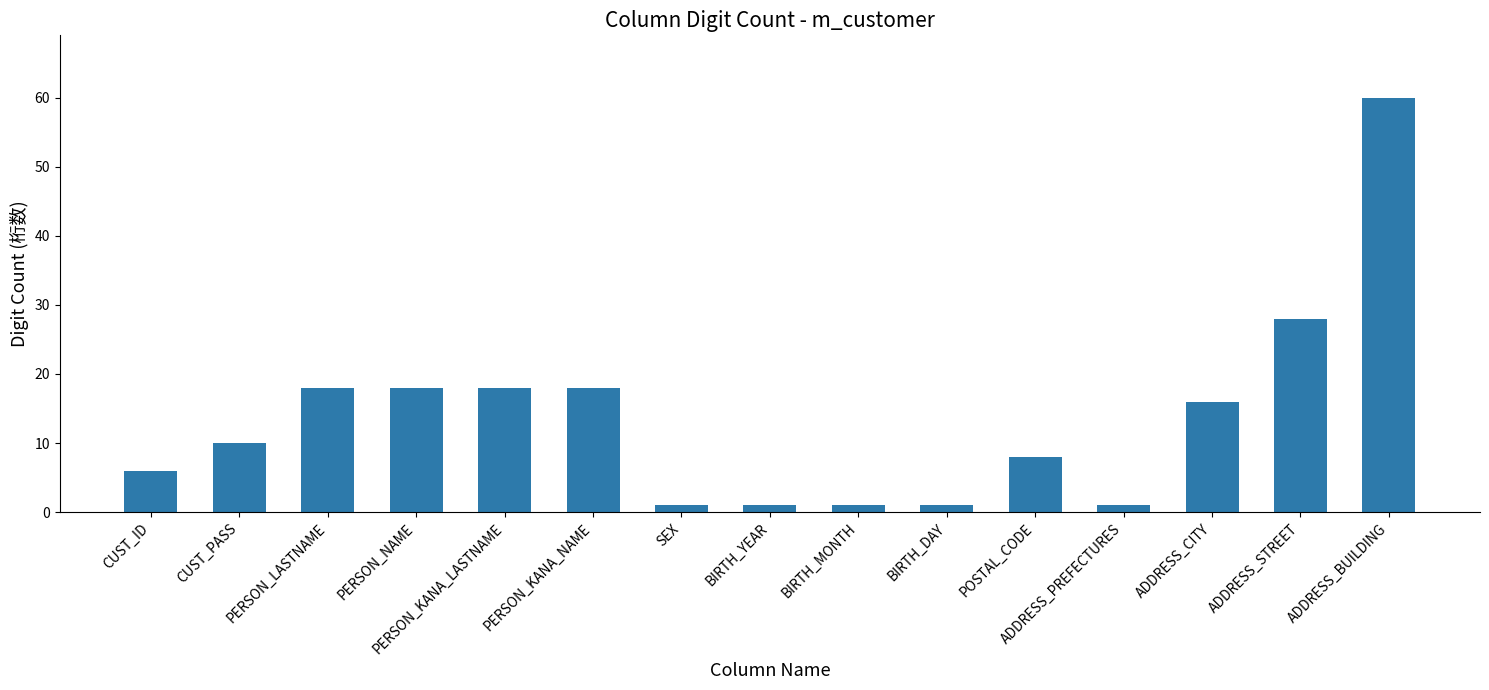

What is the difference between the maximum and second lowest values?

59